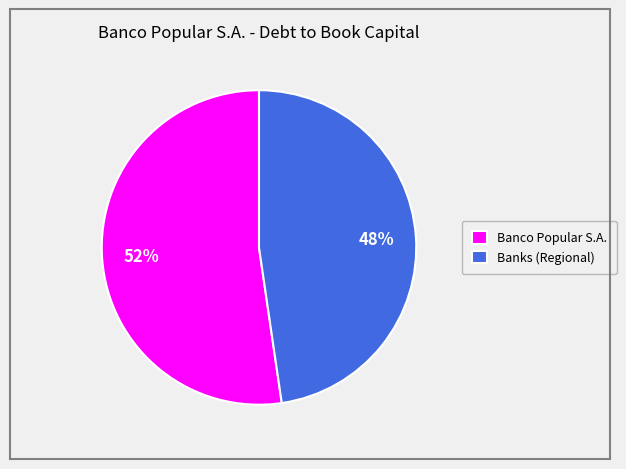

Count the number of slices in the pie.

2